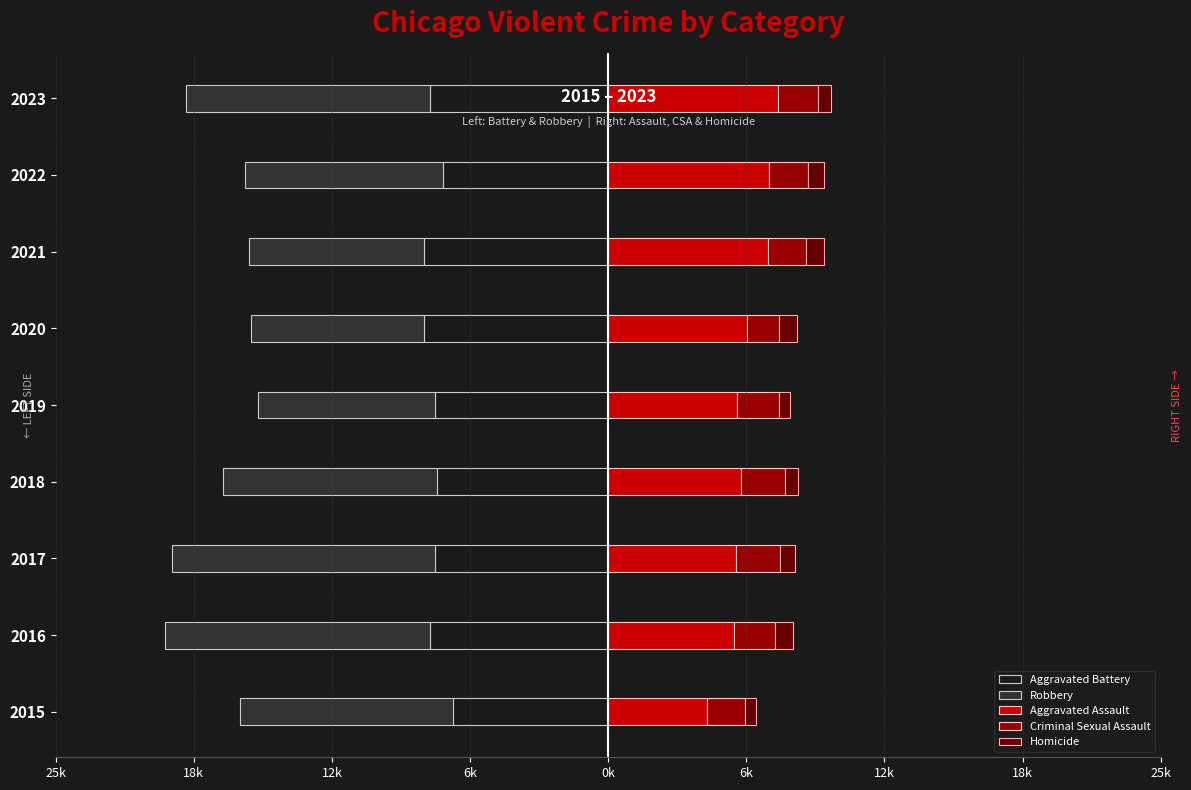

How many data points does each series have?

9